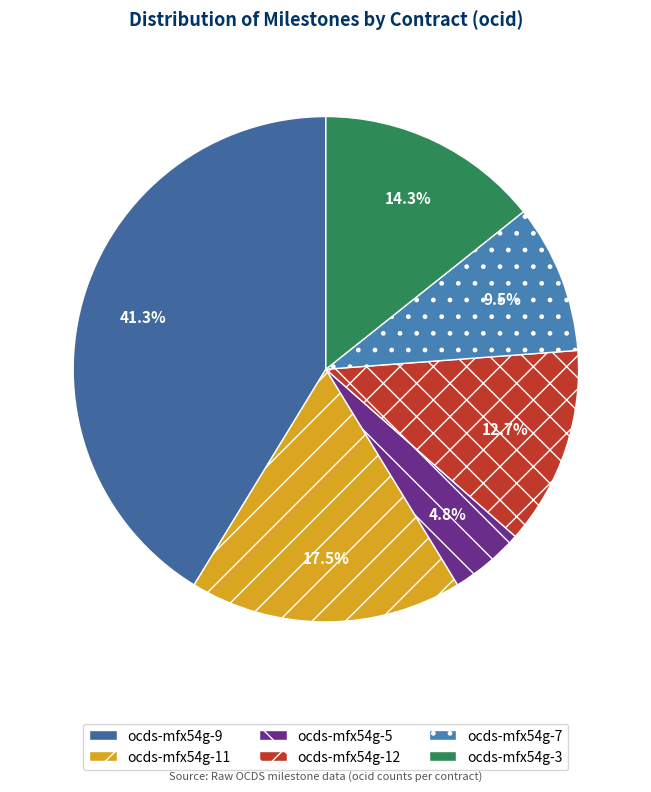

True or false: ocds-mfx54g-7 accounts for 19% of the total.

False